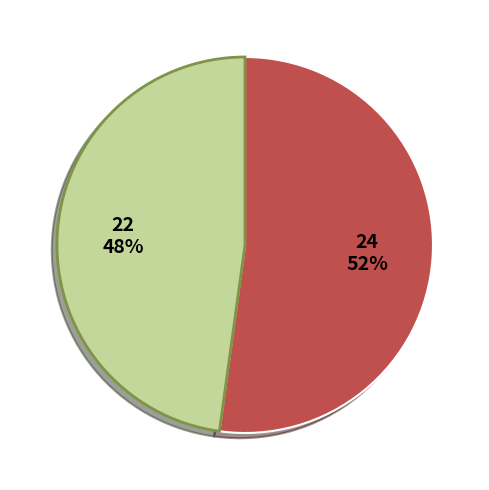

Is there a majority slice in this chart?

Yes